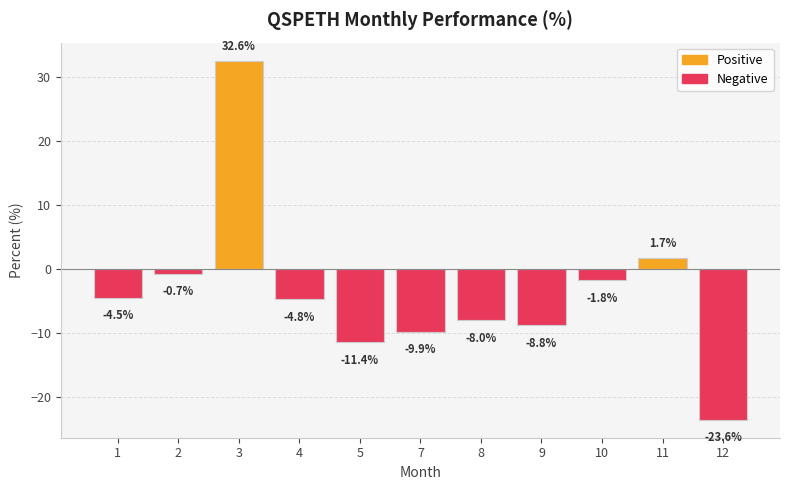

Read the value at 8.

-8.0